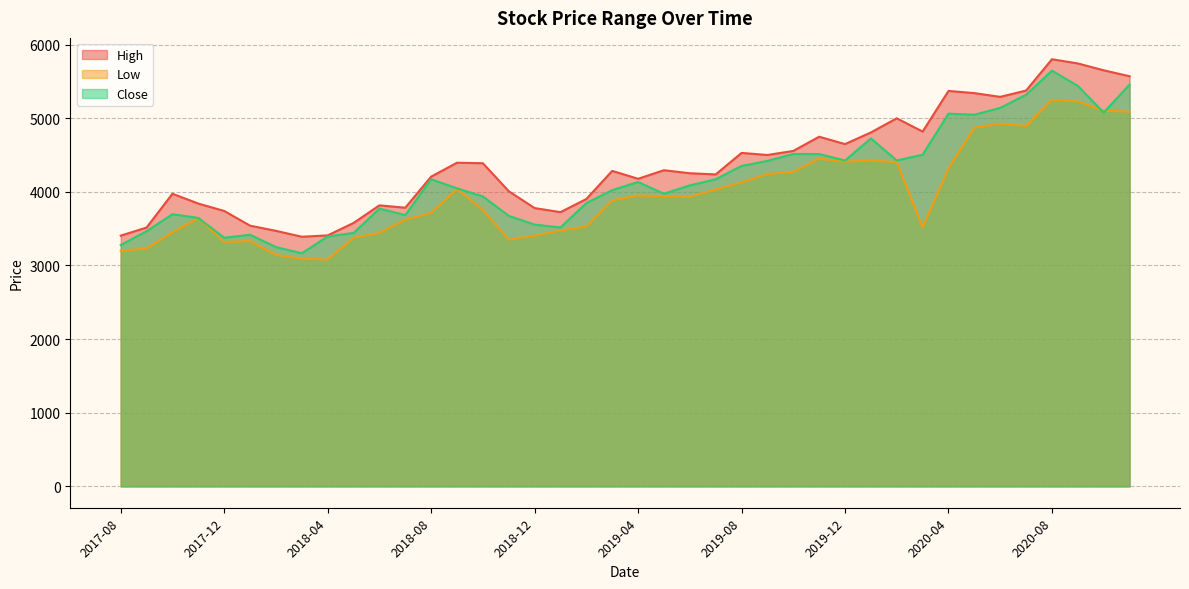

What is the label of the 32nd point from the right?

2018-04